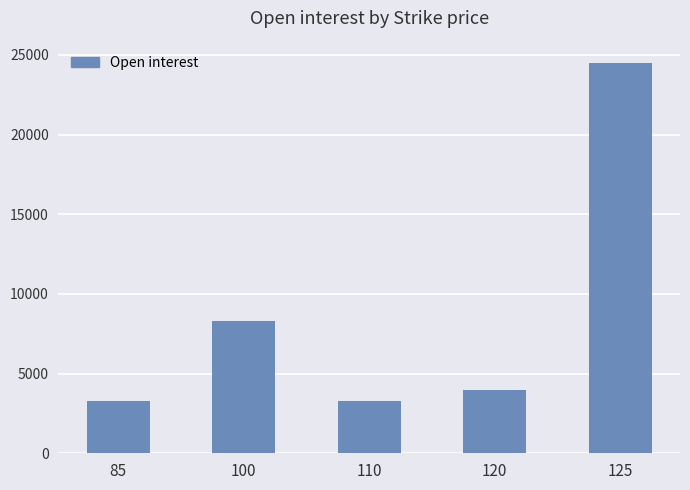

Which label corresponds to the largest value in the chart?

125